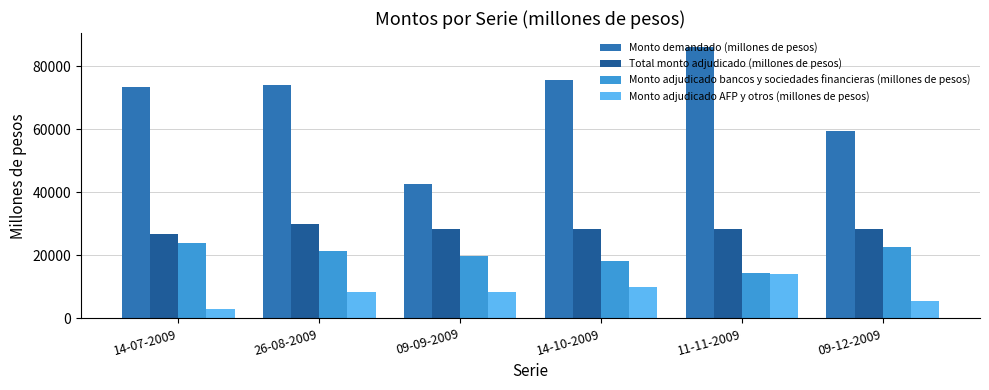

What is the difference between the highest and lowest values at 11-11-2009?

72210